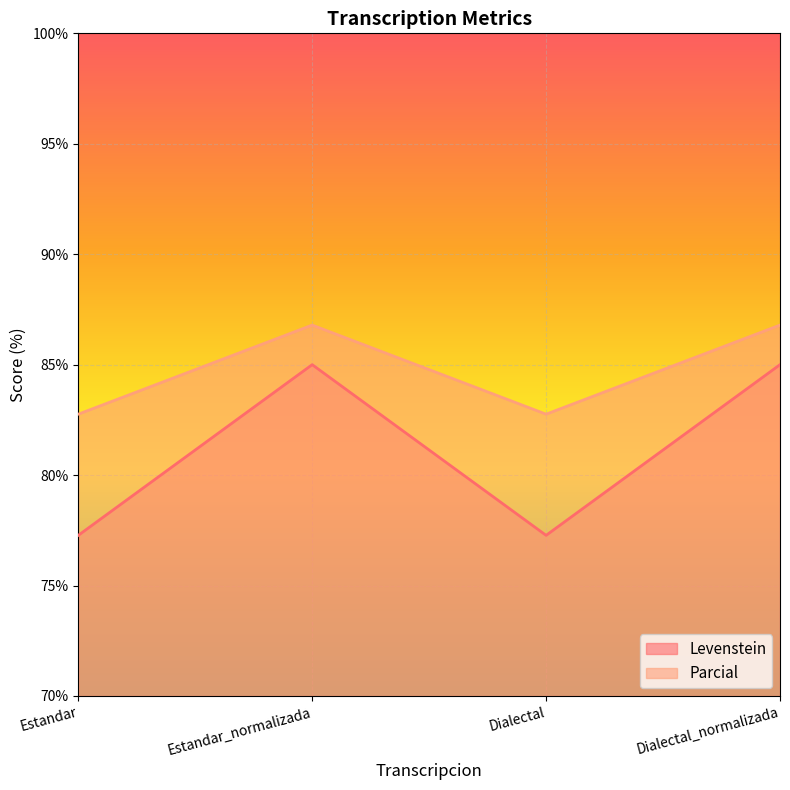

Between Dialectal and Estandar, which is larger?

Dialectal